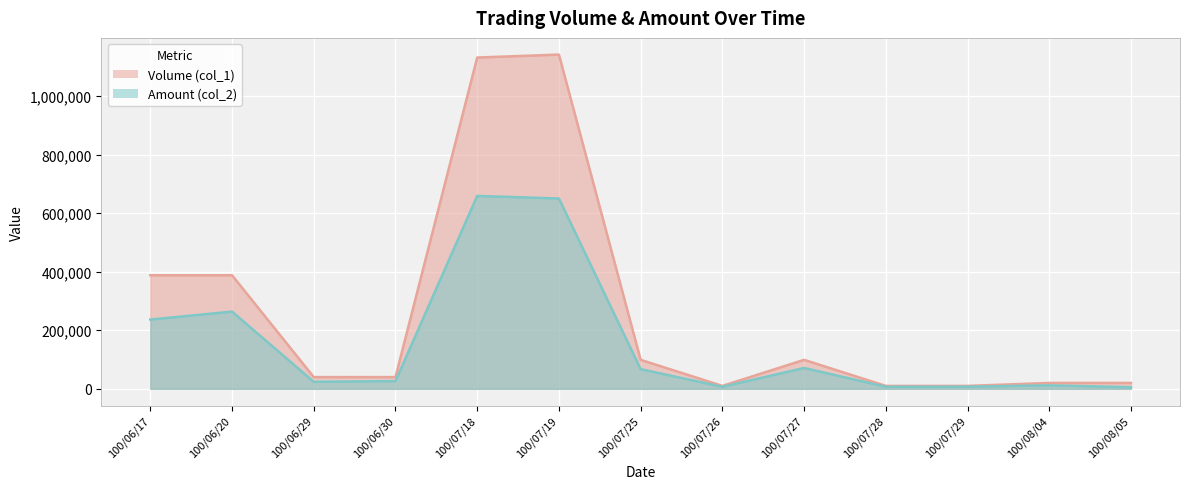

What is the difference between the second highest and second lowest values in the Amount (col_2) series?

643430